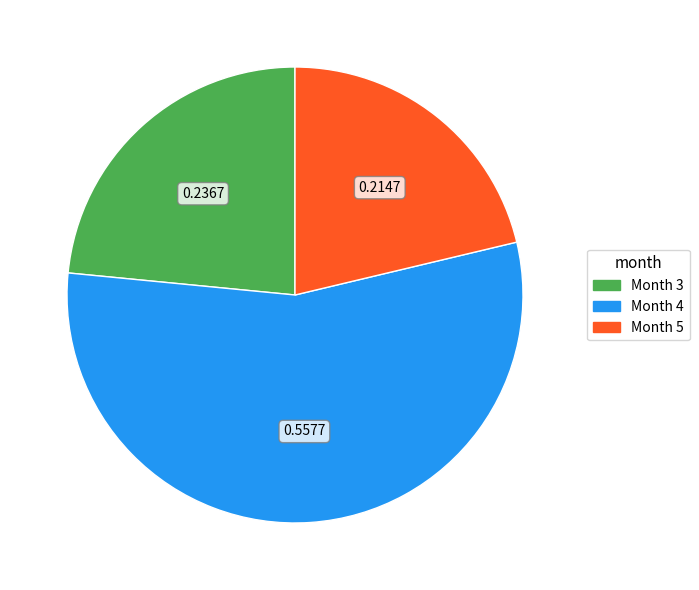

Rank the categories by value from highest to lowest.

Month 4, Month 3, Month 5